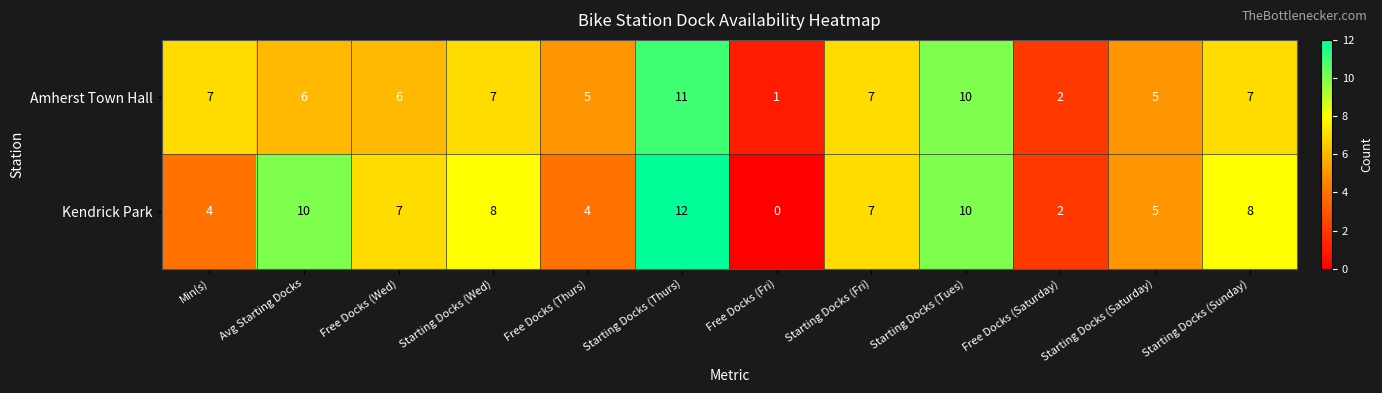

Is the value of Amherst Town Hall at Starting Docks (Saturday) greater than the value of Kendrick Park at Starting Docks (Tues)?

No